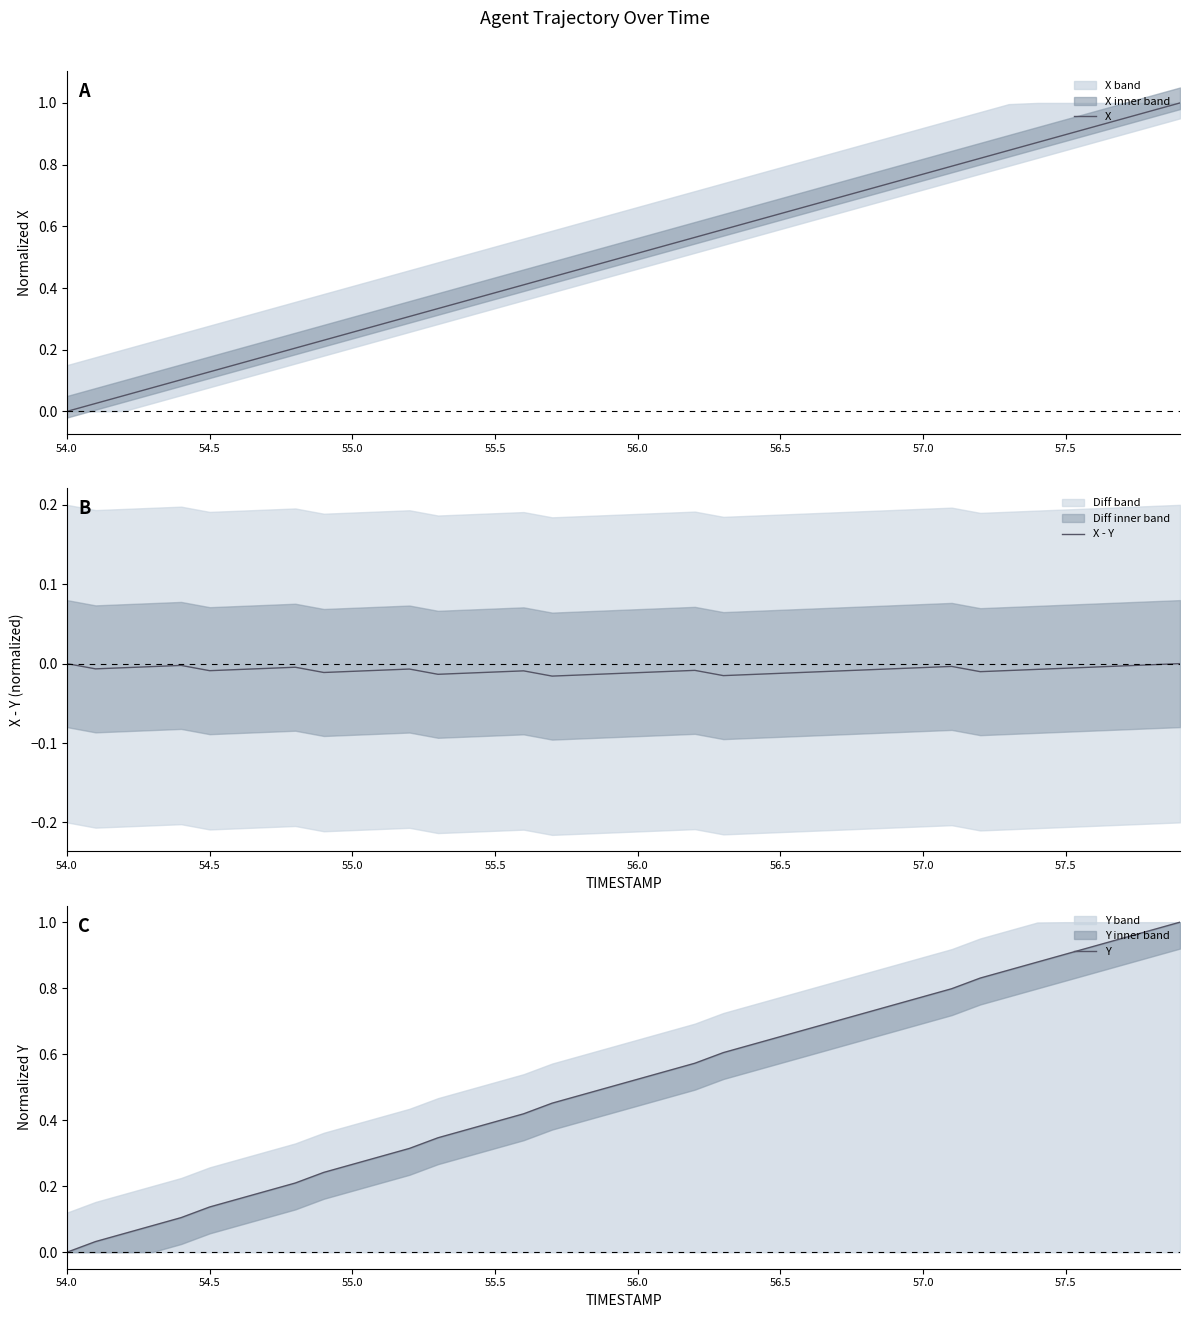

Which series has the widest spread of values?

X